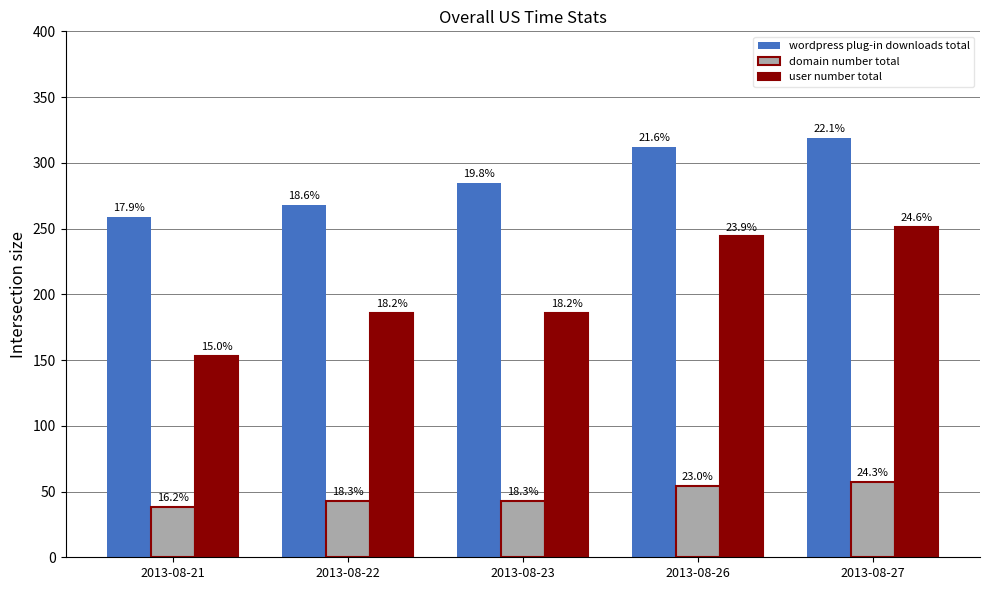

Rank the categories by domain number total value from lowest to highest.

2013-08-21, 2013-08-22, 2013-08-23, 2013-08-26, 2013-08-27